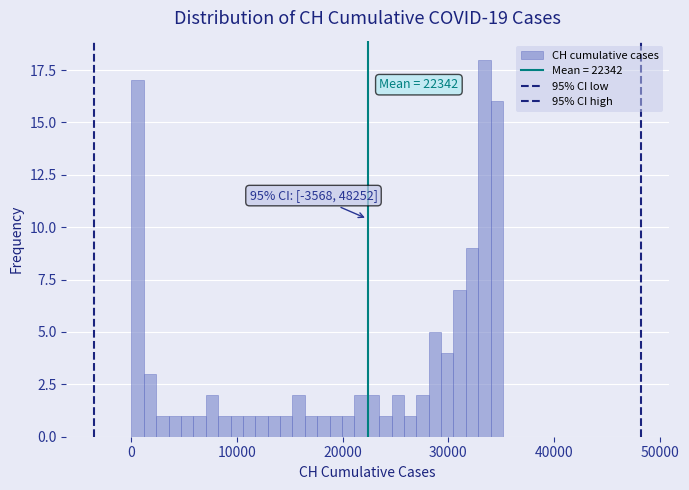

Around what value on the x-axis is the tallest bar? Give the approximate position of its centre, as read against the axis.

33000